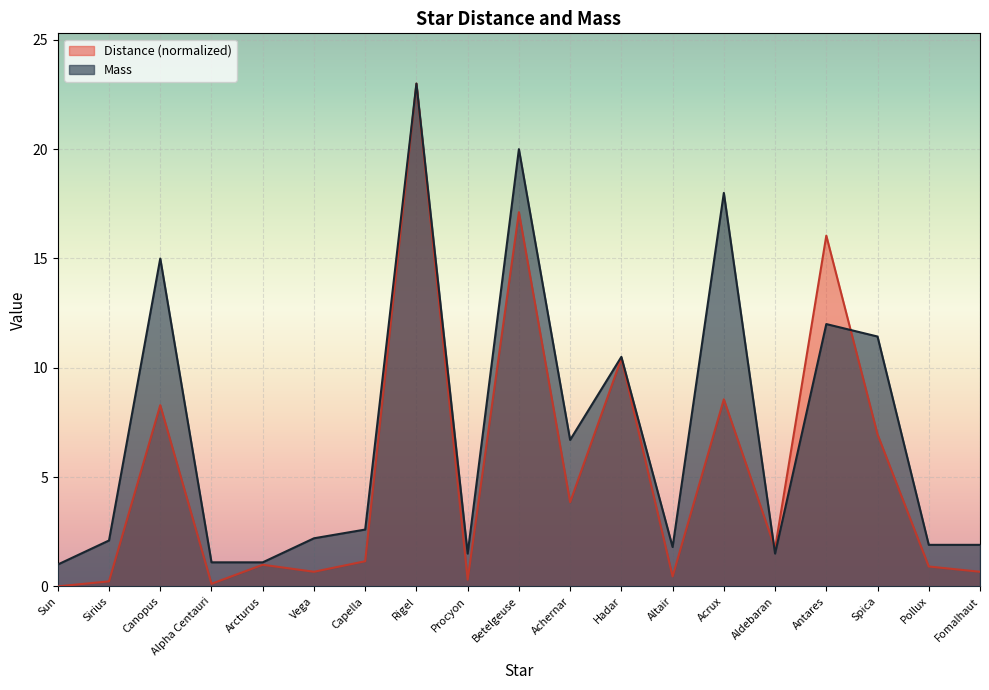

What position from the left is Rigel?

8